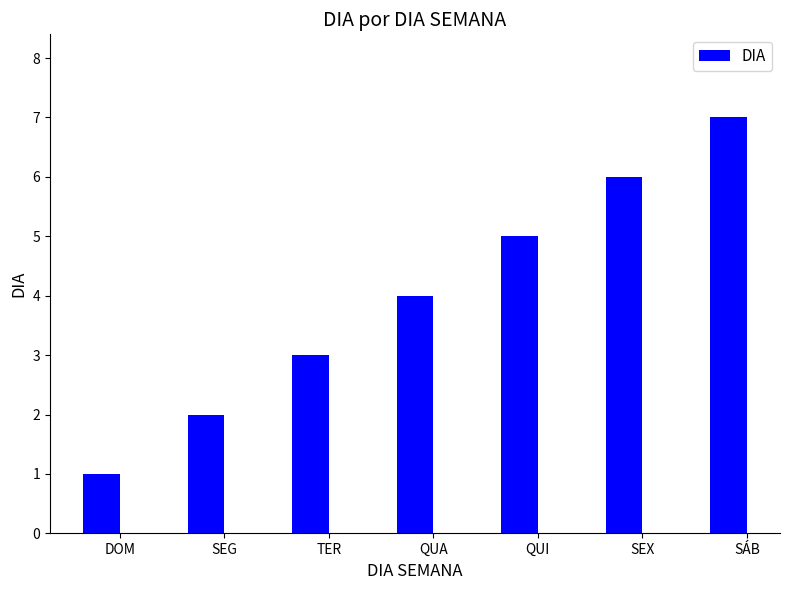

What is the difference between the maximum and minimum values?

6